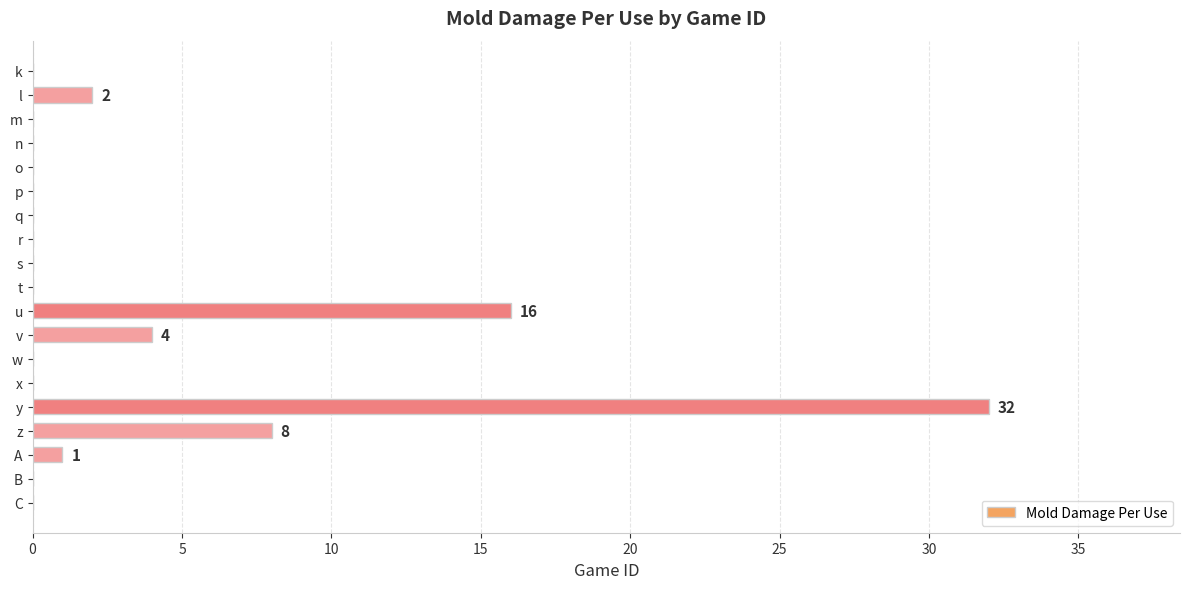

Which has a higher value, v or p?

v